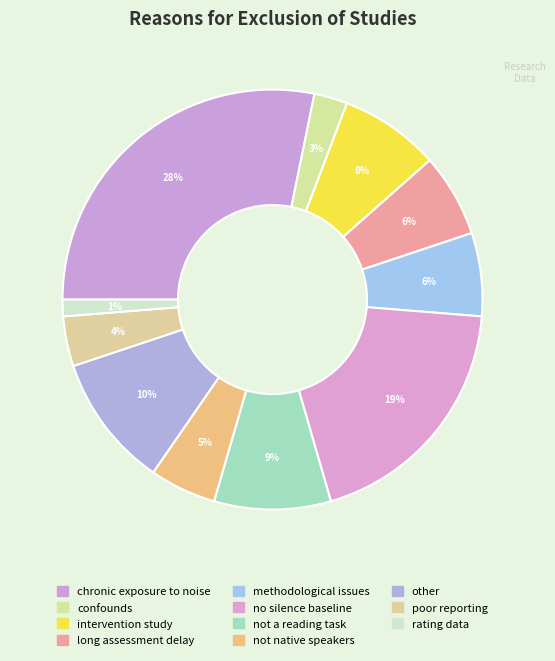

How many segments does this pie chart have?

11